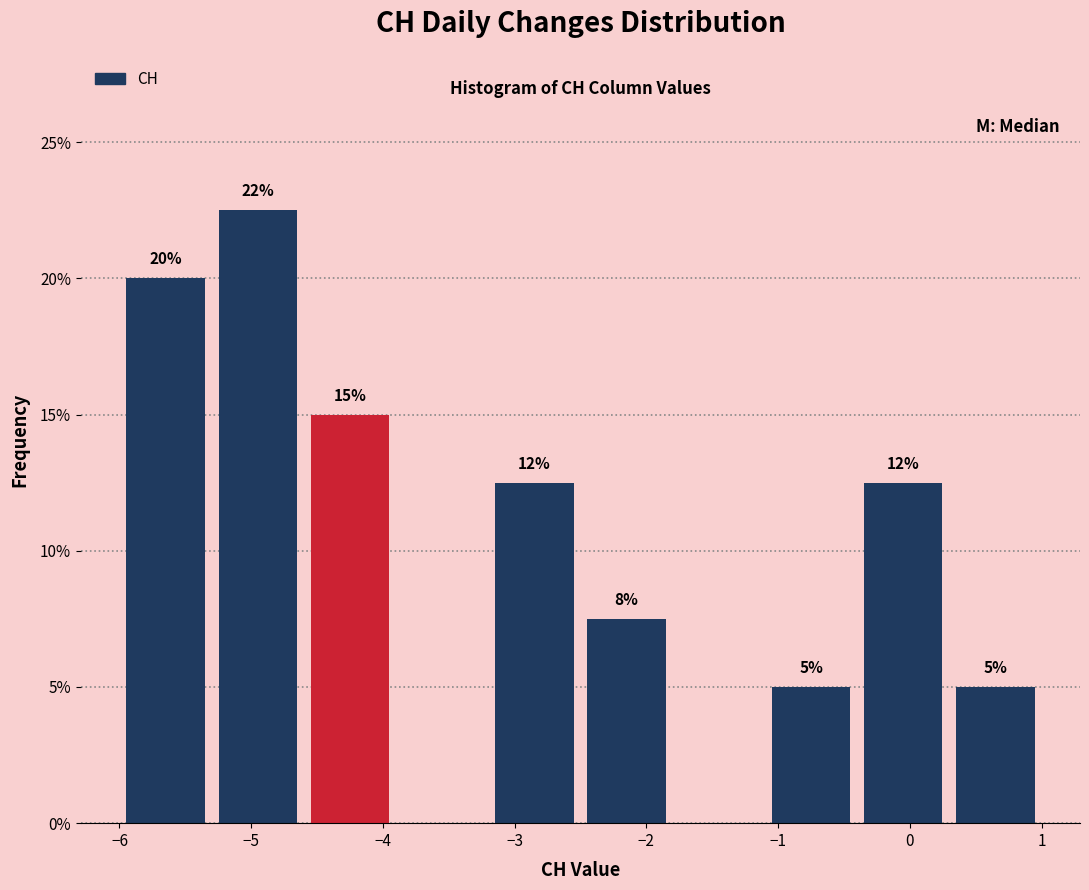

Which range on the x-axis has the tallest bar?

-5.3 to -4.6